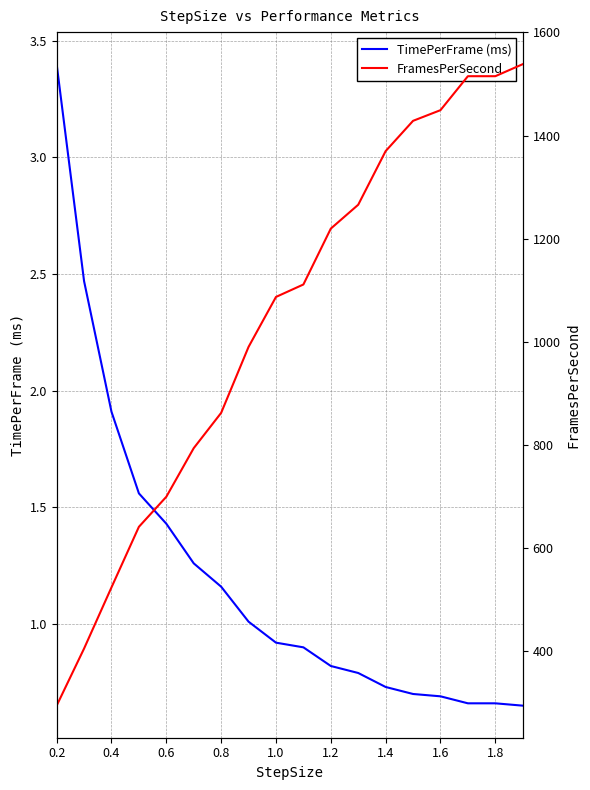

Which series has the largest range (max minus min)?

FramesPerSecond